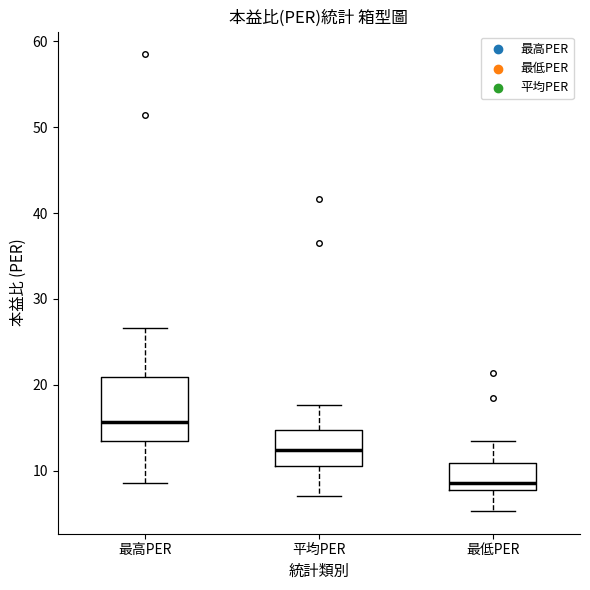

Where does the lower whisker of the box for 最高PER end on the y-axis? The values are not printed on the chart, so give them approximately, as read against the axis.

9